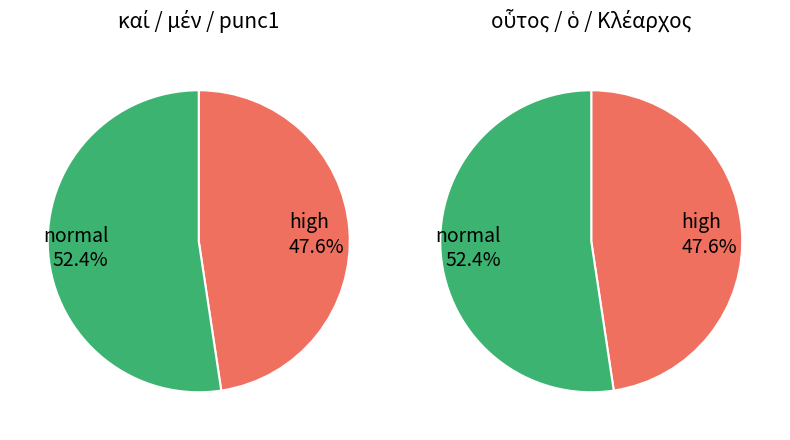

The καί slice represents 18% of the pie. True or false?

False